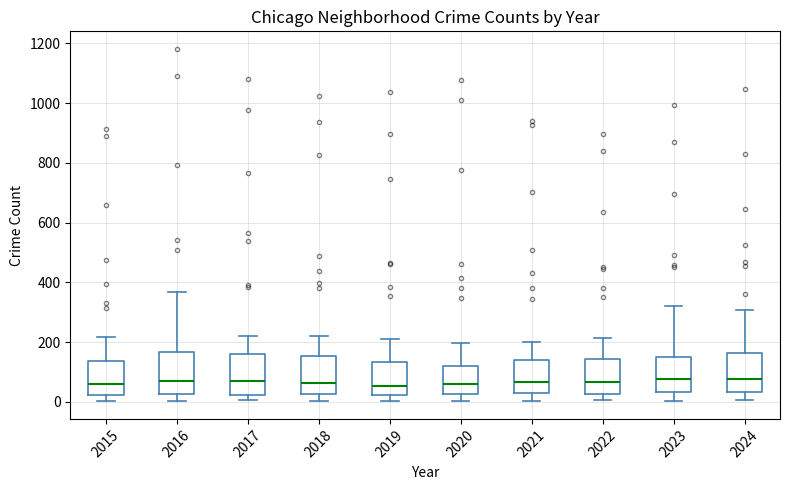

Where does the upper whisker of the box at x = 2023 end on the y-axis? The values are not printed on the chart, so give them approximately, as read against the axis.

320